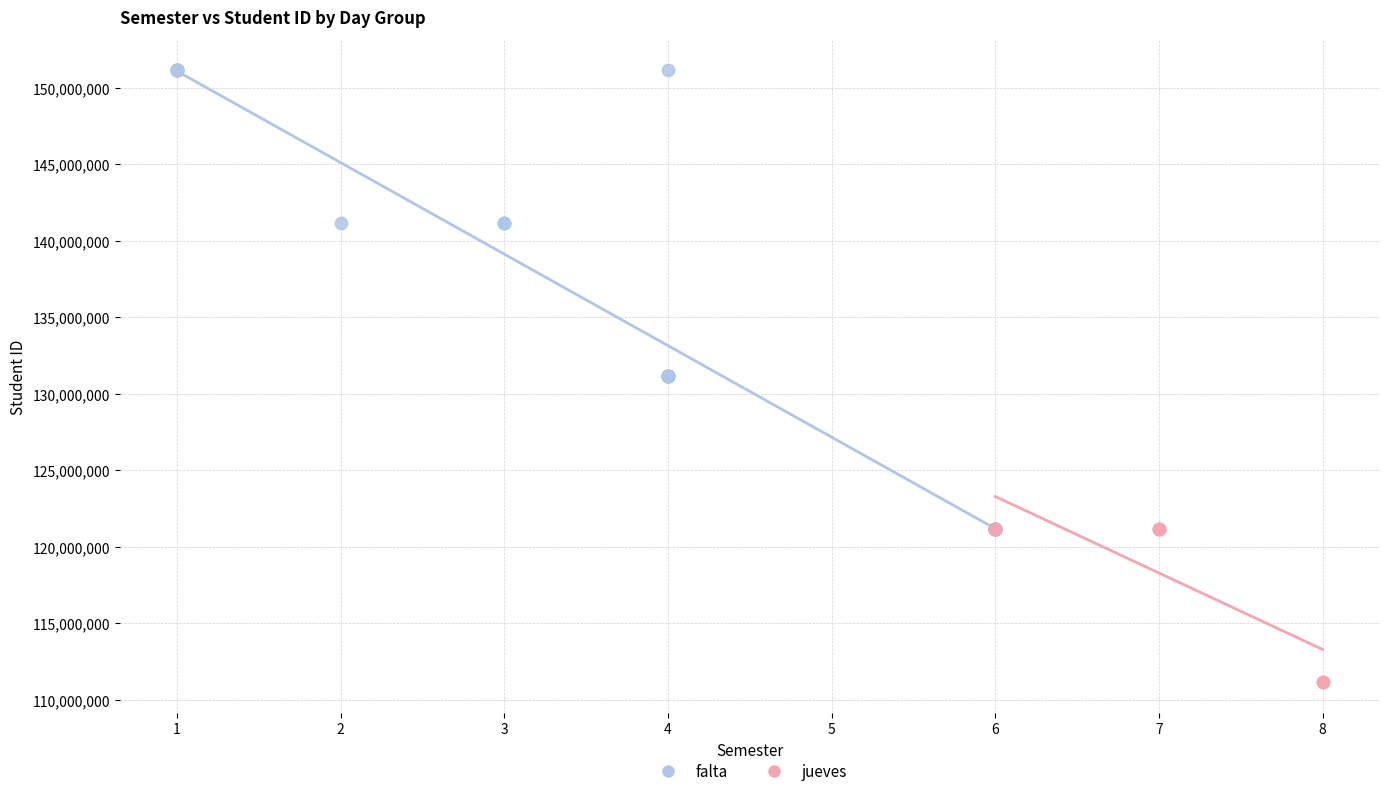

Which series reaches the maximum Y coordinate?

falta